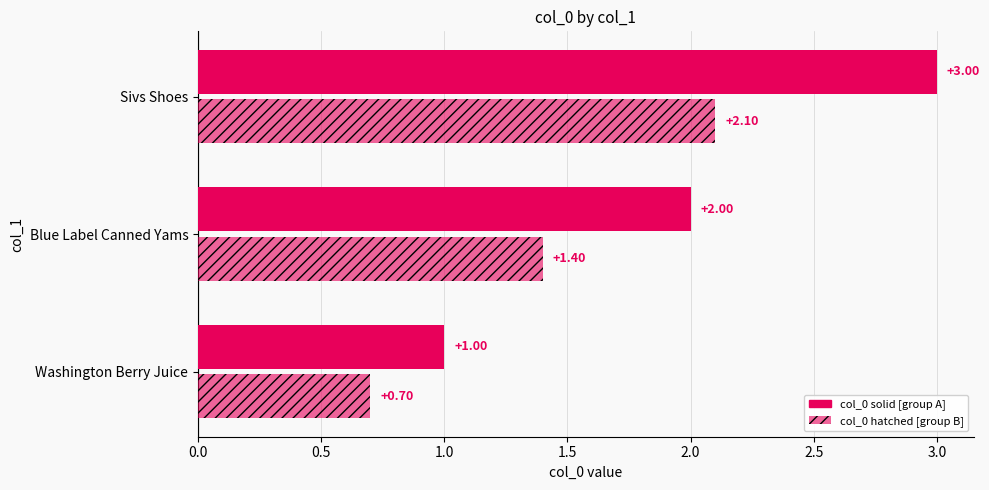

How many data points does each series have?

3